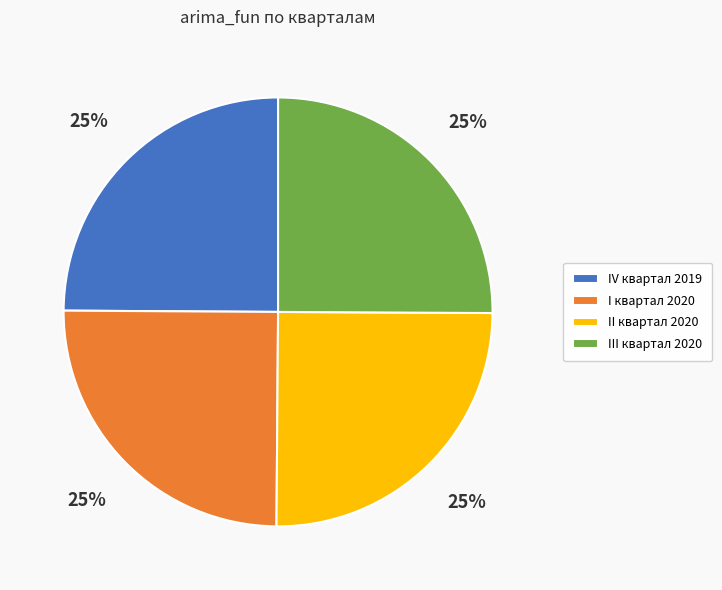

Count the number of slices in the pie.

4